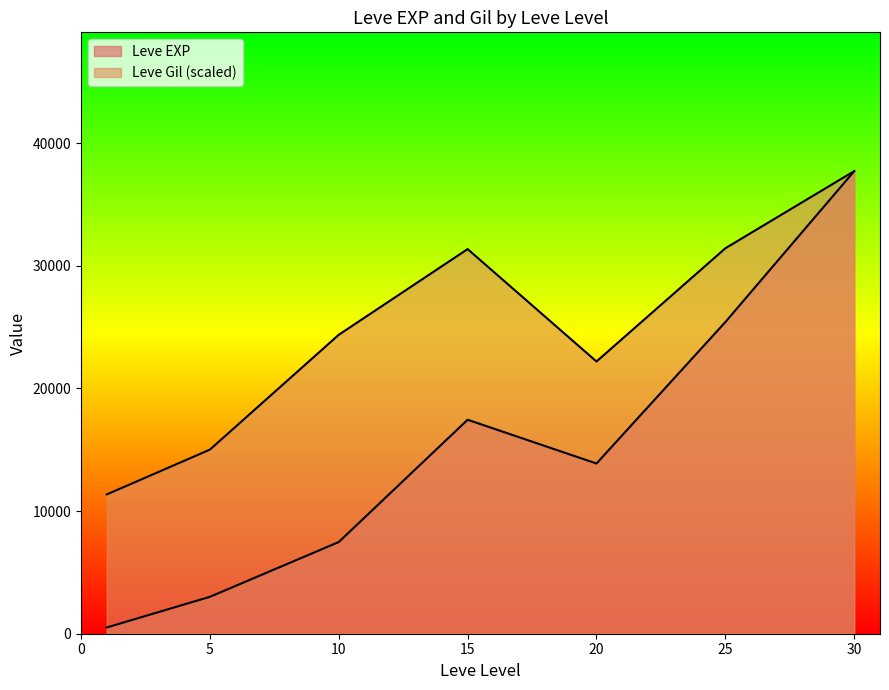

Is the value of Leve EXP at 30 greater than the value of Leve Gil at 1?

Yes